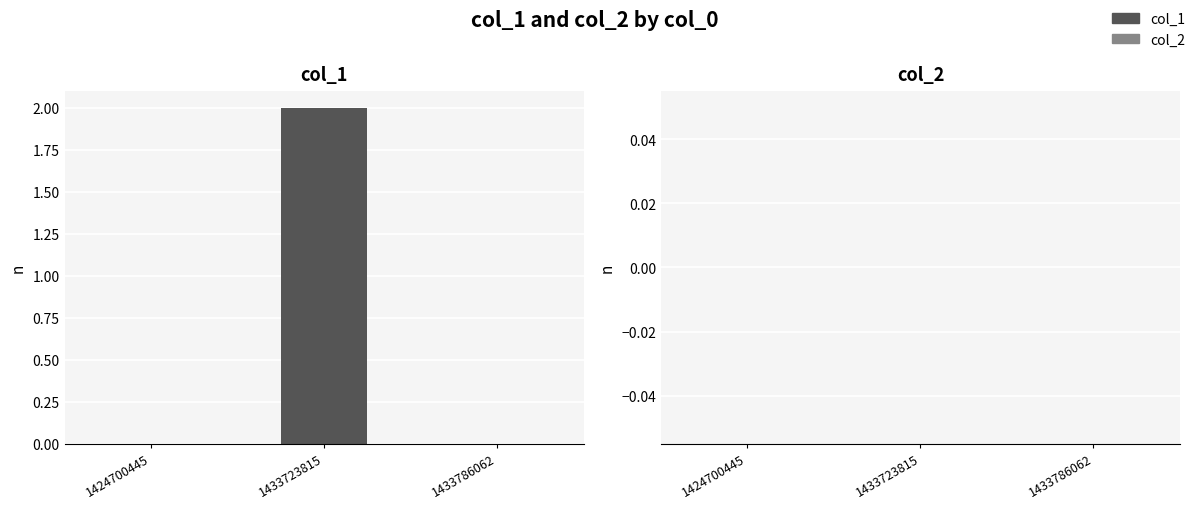

What is the change in value from 1424700445 to 1433723815?

+2